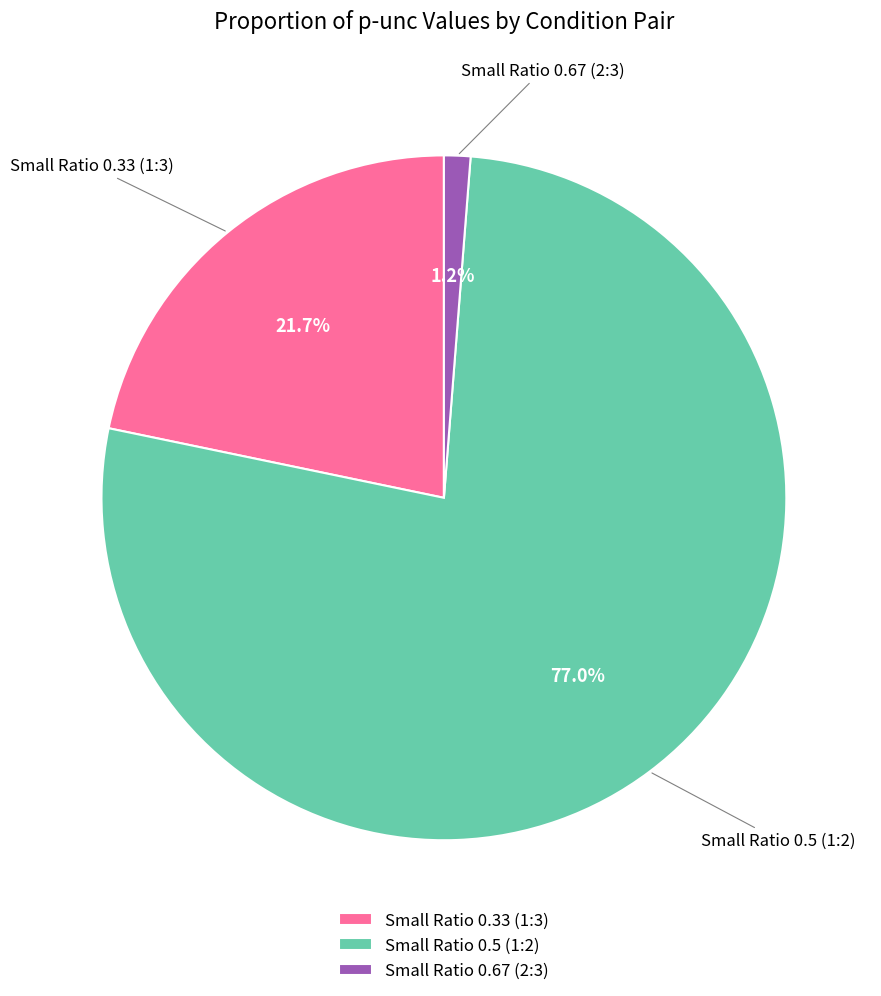

How many slices are in this pie chart?

3